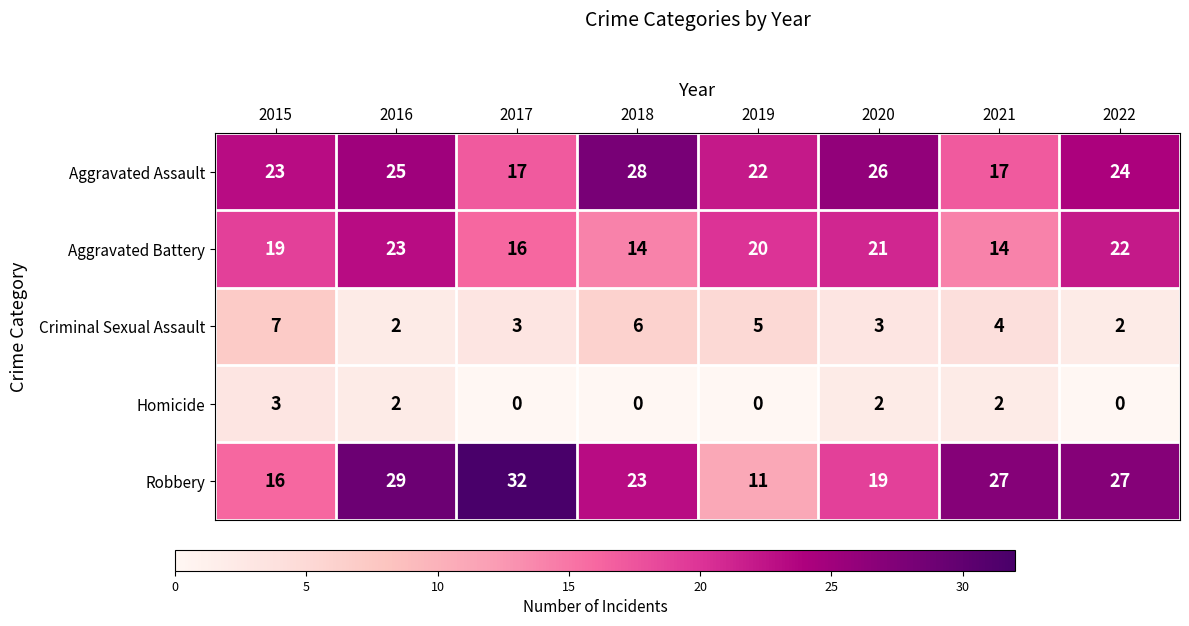

Rank the series by their maximum value, from lowest to highest.

Homicide, Criminal Sexual Assault, Aggravated Battery, Aggravated Assault, Robbery